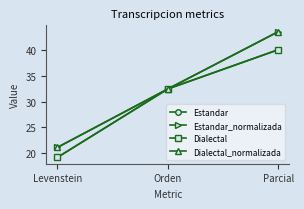

Which series has the widest spread of values?

Estandar_normalizada